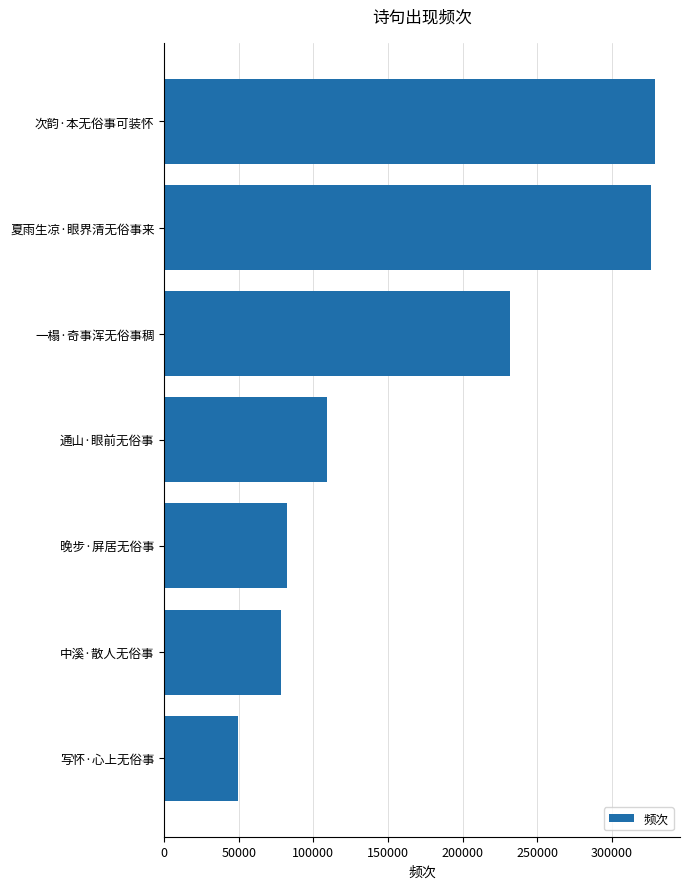

How many bars are there in total?

7